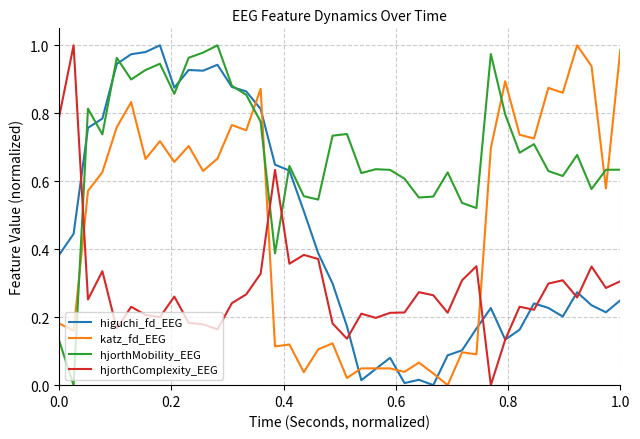

How many intersections are there between hjorthMobility_EEG and hjorthComplexity_EEG?

3